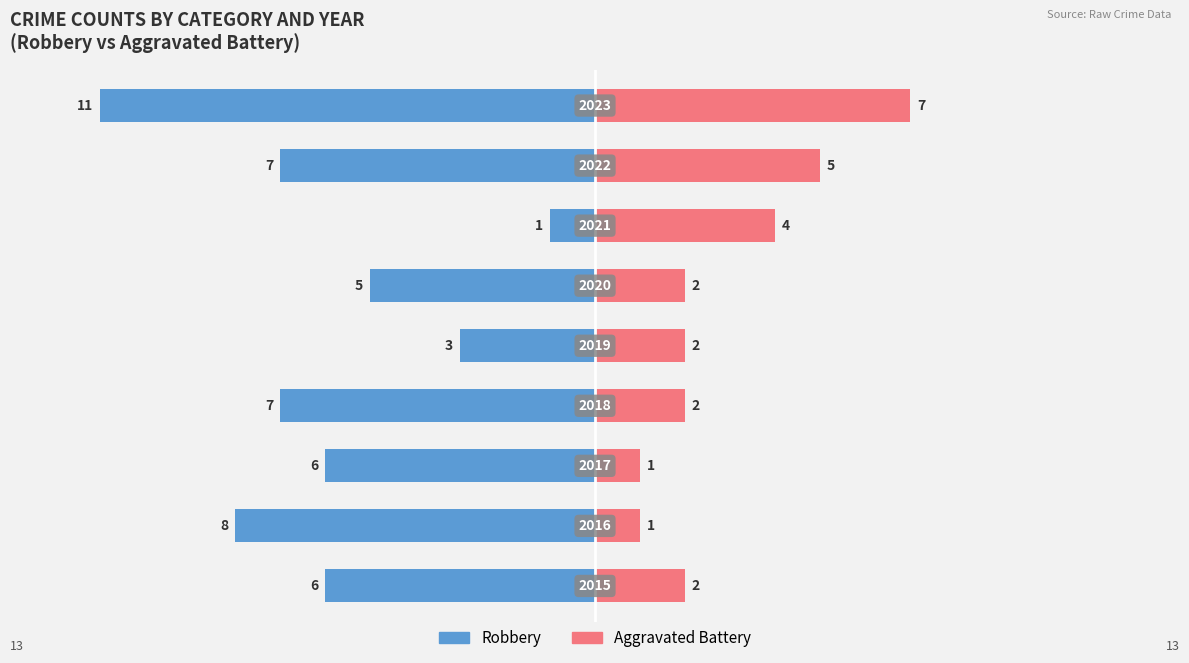

How many groups of bars are there?

9